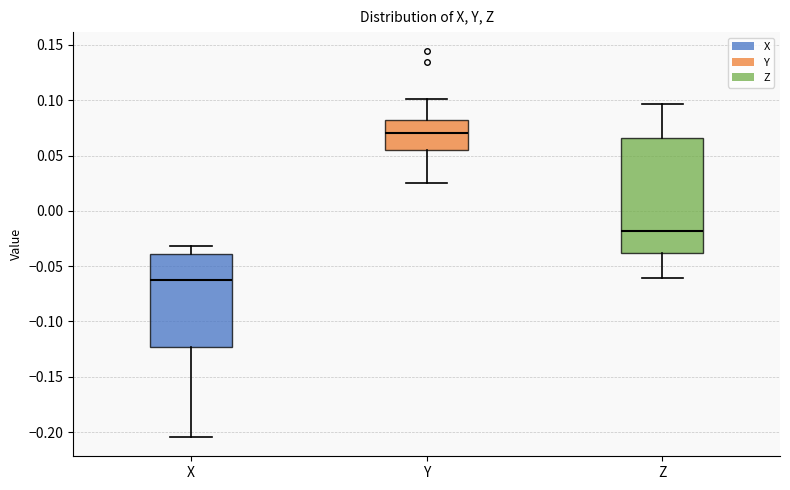

Reading left to right, read every box against the y-axis: the position of its median line, the range the box covers, and the ends of its whiskers. The values are not printed on the chart, so give them approximately, as read against the axis.

X: median -0.065, box -0.125 to -0.040, whiskers -0.205 to -0.030
Y: median 0.070, box 0.055 to 0.080, whiskers 0.025 to 0.100
Z: median -0.020, box -0.040 to 0.065, whiskers -0.060 to 0.095